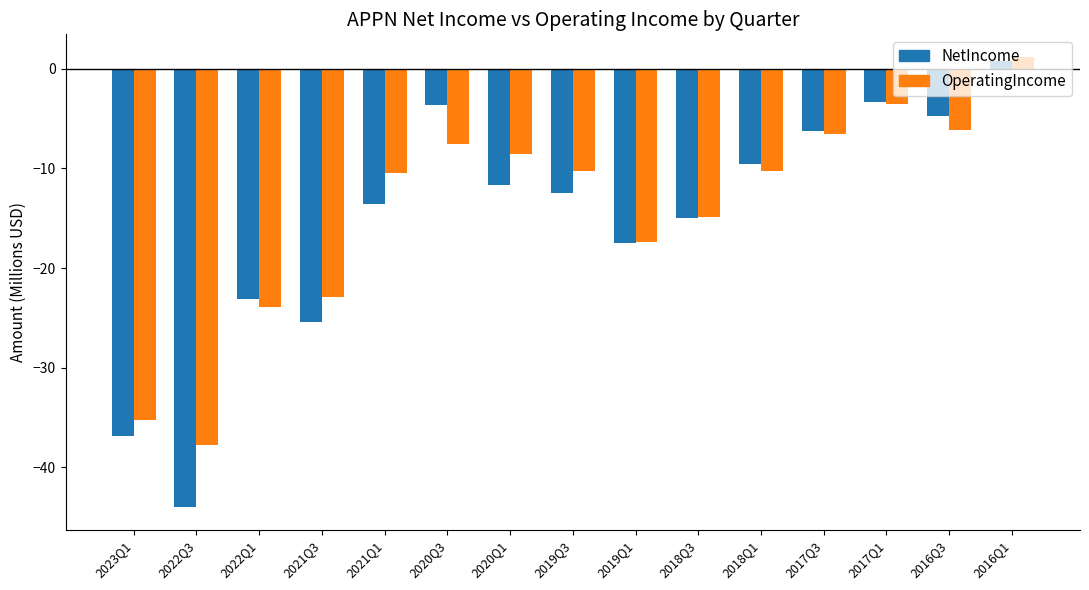

How many data points in NetIncome are less than -12?

8